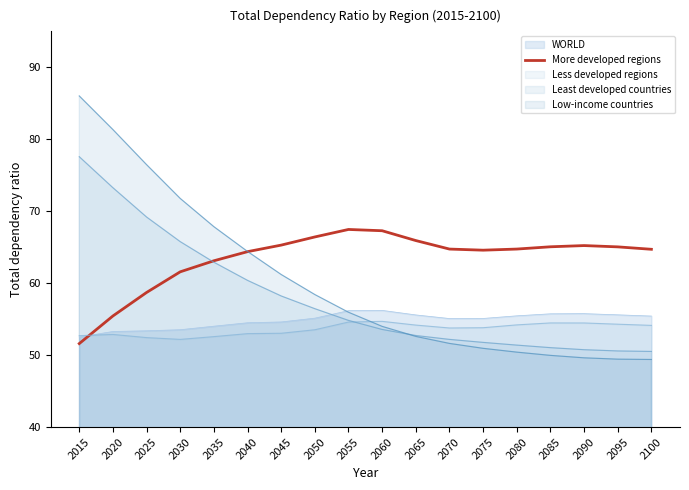

What value does the WORLD series have at 2090?

55.8